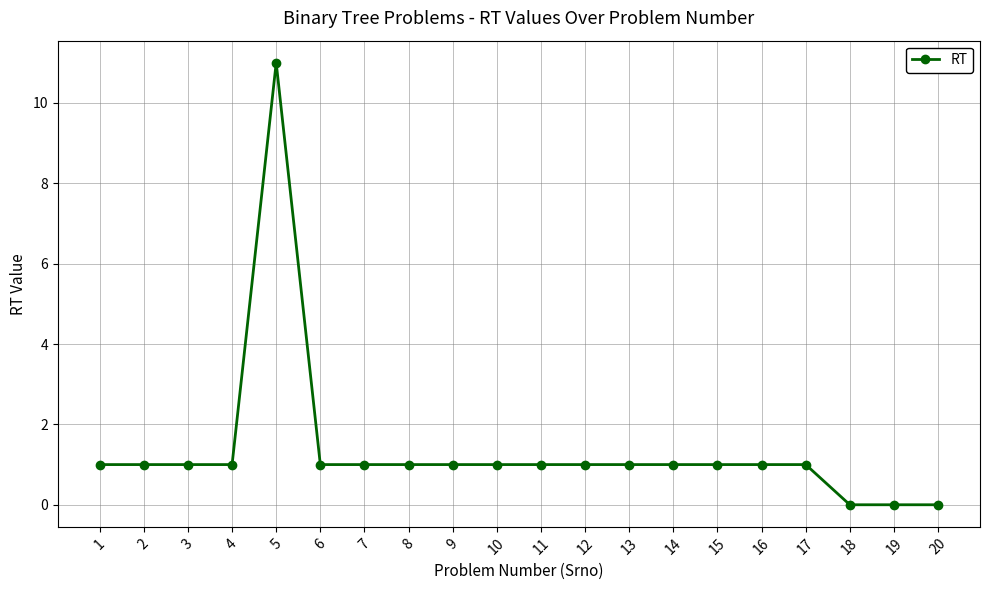

What is the sum of the values at 15 and 16?

2